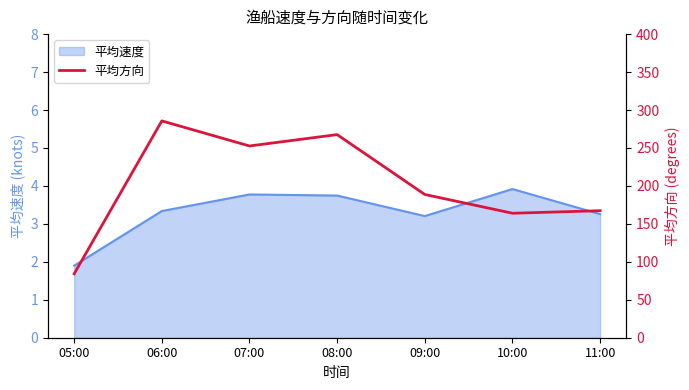

True or false: there are more than 1 points higher than both neighbors.

True